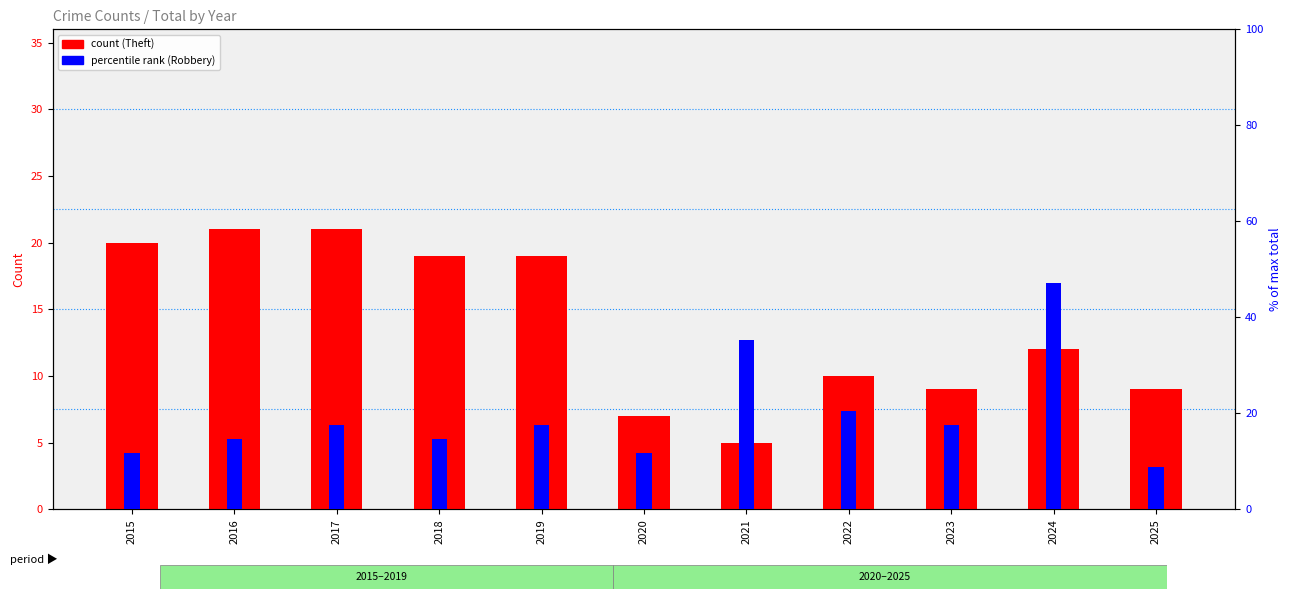

What is the approximate value of Robbery (% of max total) at 2022?

20.6